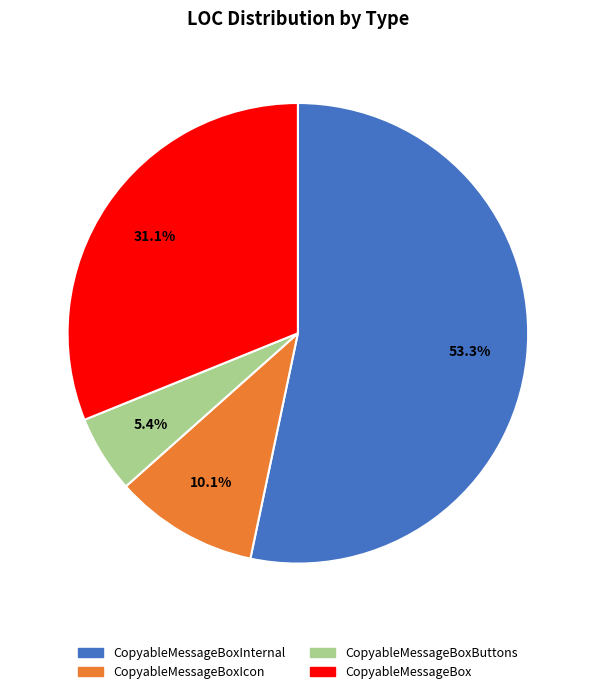

Is there any slice that represents more than half of the pie?

Yes